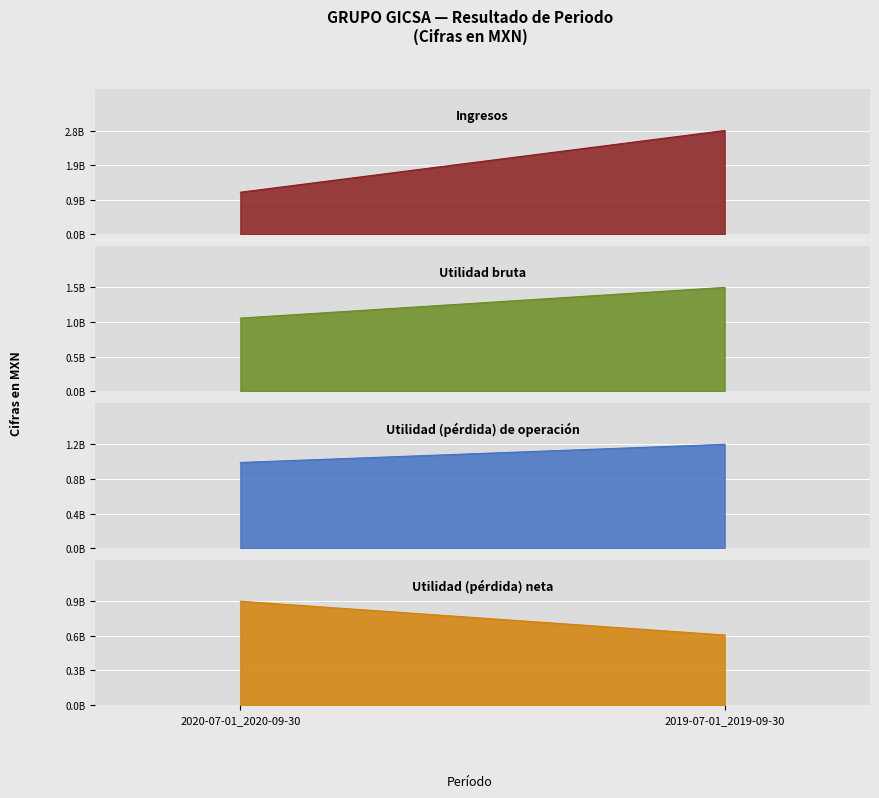

List the labels in order of Ingresos value, smallest first.

2020-07-01_2020-09-30, 2019-07-01_2019-09-30